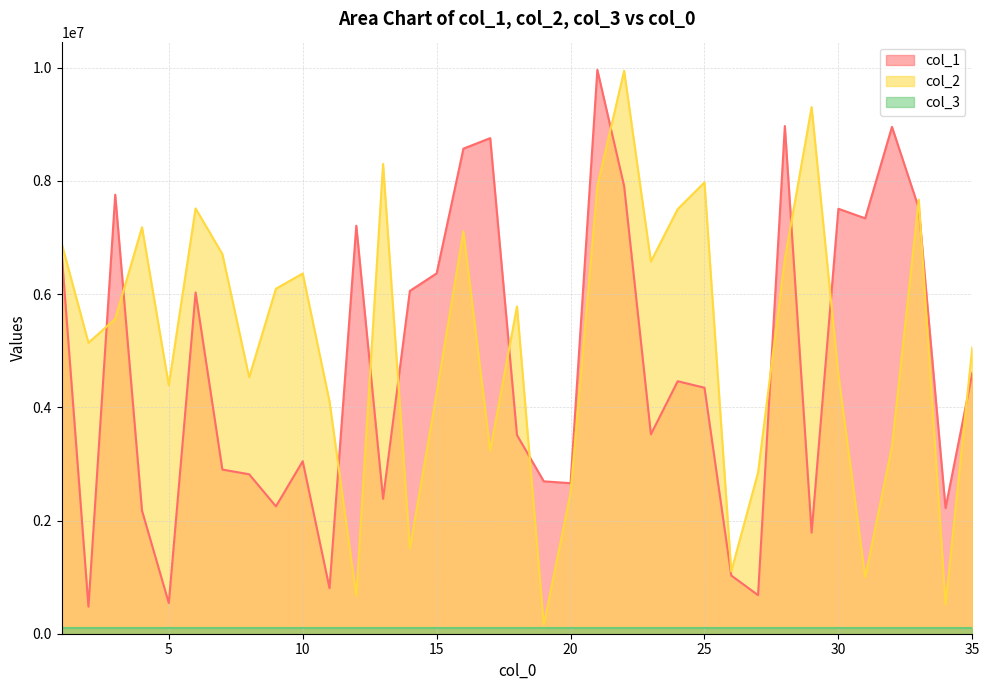

The col_1 series shows 2982619 at 25. True or false?

False